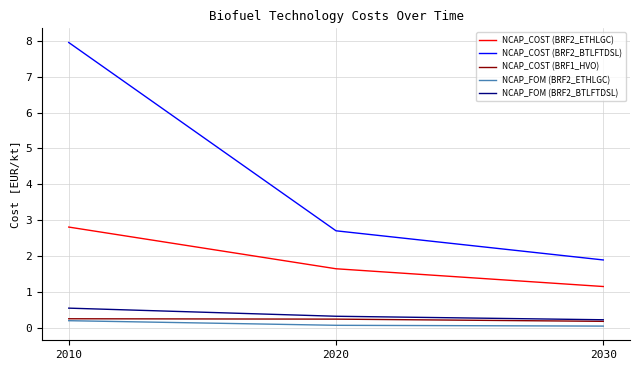

Which series changed the most between 2010 and 2020?

NCAP_COST (BRF2_BTLFTDSL)